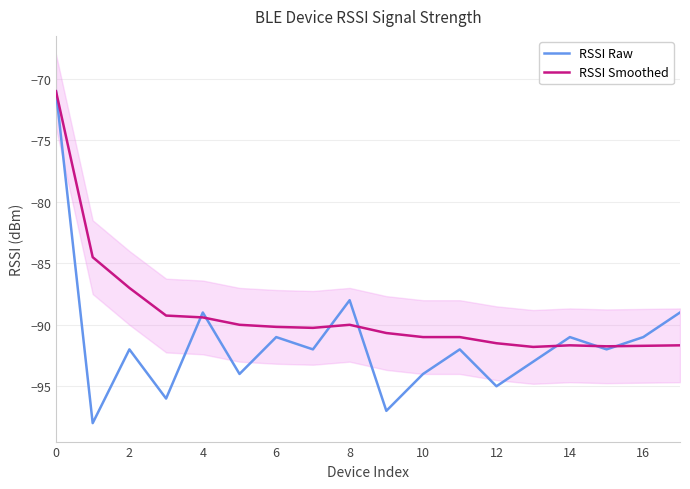

Which series has the largest range (max minus min)?

RSSI Raw